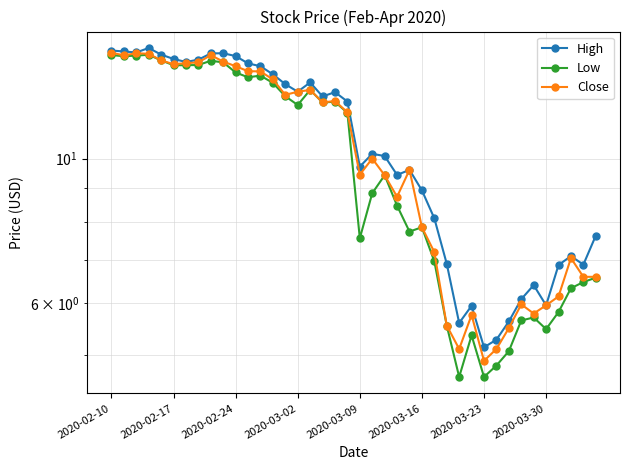

How many series are shown in this chart?

3